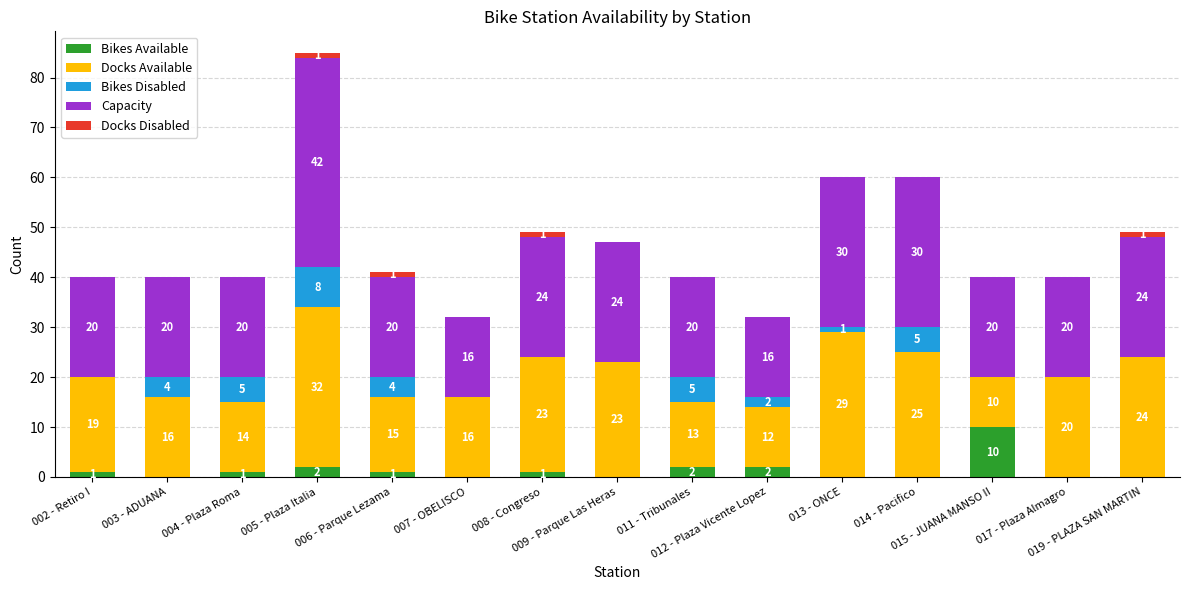

What are all the series names shown in the legend?

Bikes Available, Docks Available, Bikes Disabled, Capacity, Docks Disabled